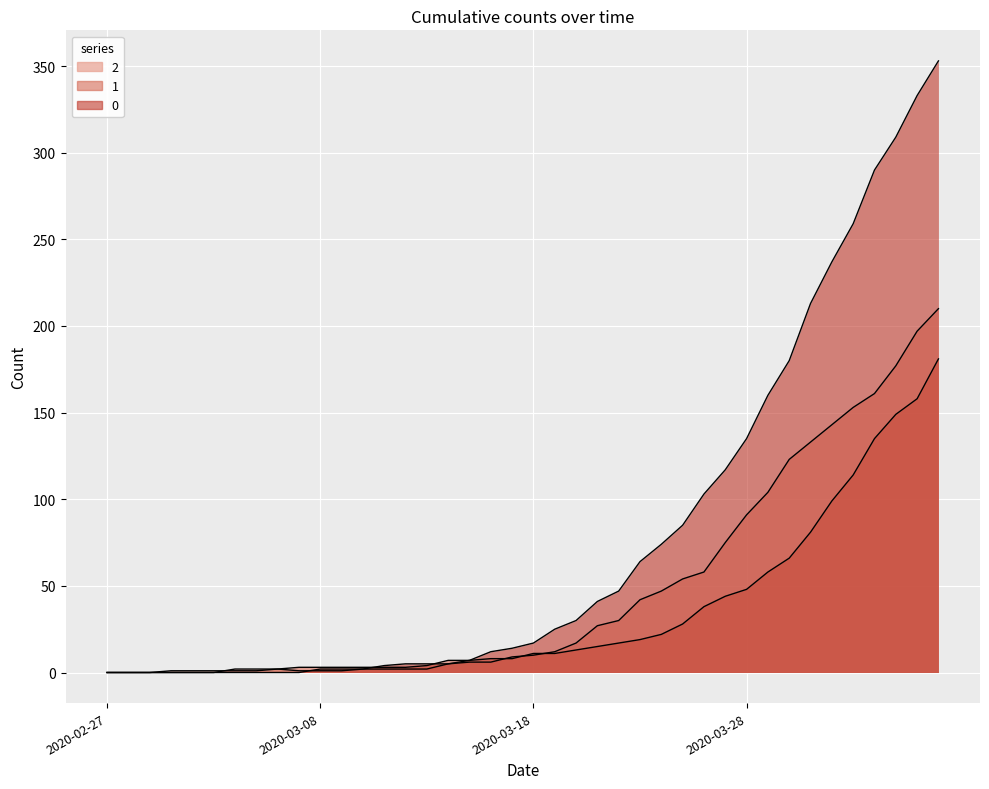

How many times do 0 and 2 cross each other?

1